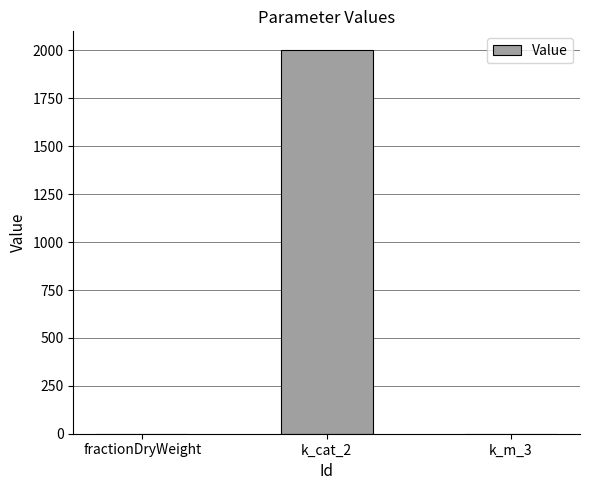

Is it true that the value at k_cat_2 is 1322.8?

False